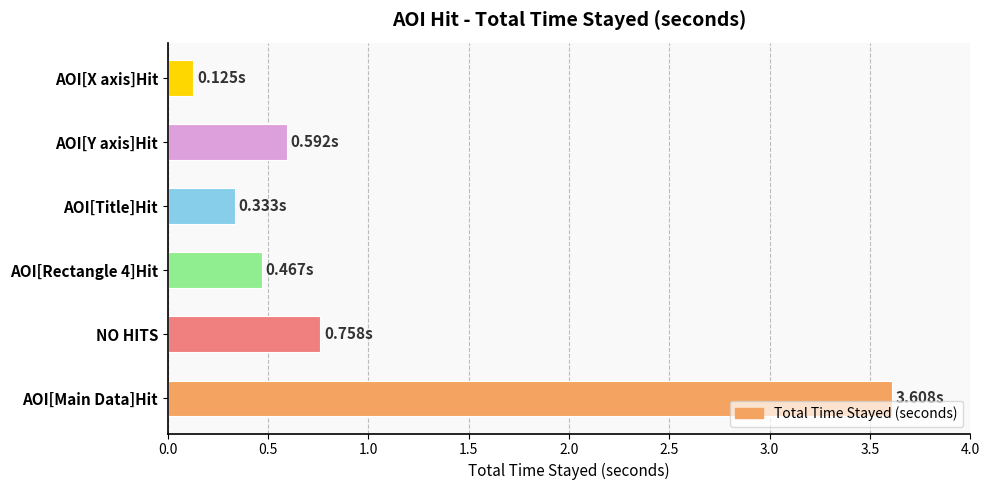

Does the chart contain stacked bars?

No